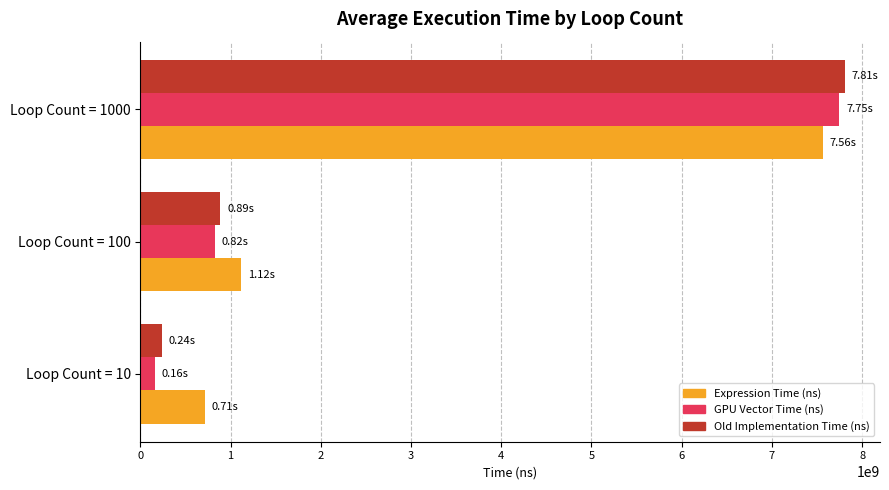

What is the sum of all GPU Vector Time (ns) values?

8729517400.0